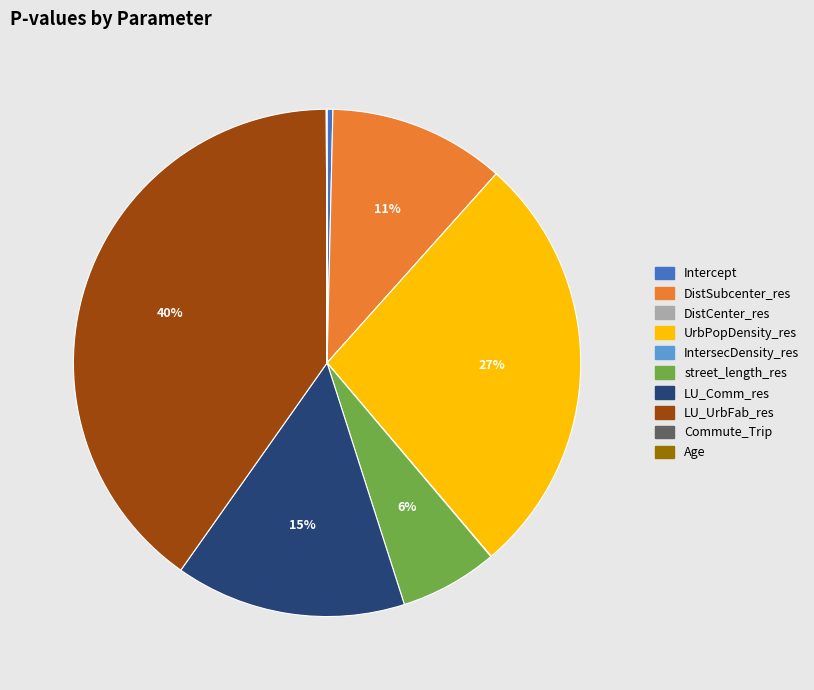

To the nearest percent, what is the difference between the largest and smallest slice percentages?

40%